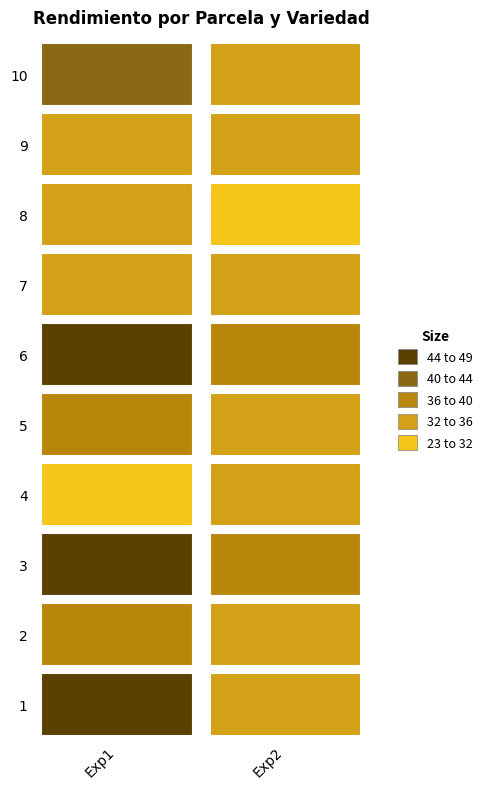

Which series has the widest spread of values?

Exp1